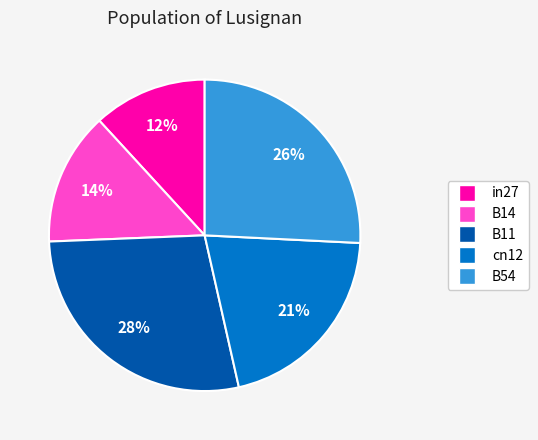

What percentage is the in27 slice, to the nearest percent?

12%